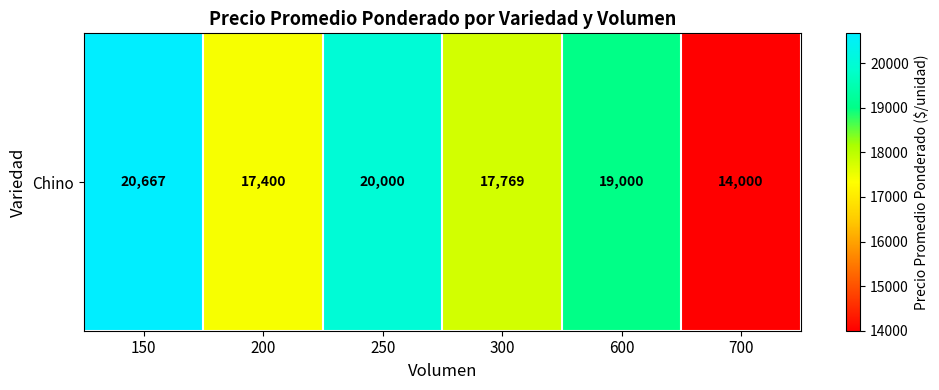

What is the change in value from 250 to 700?

-6000.0